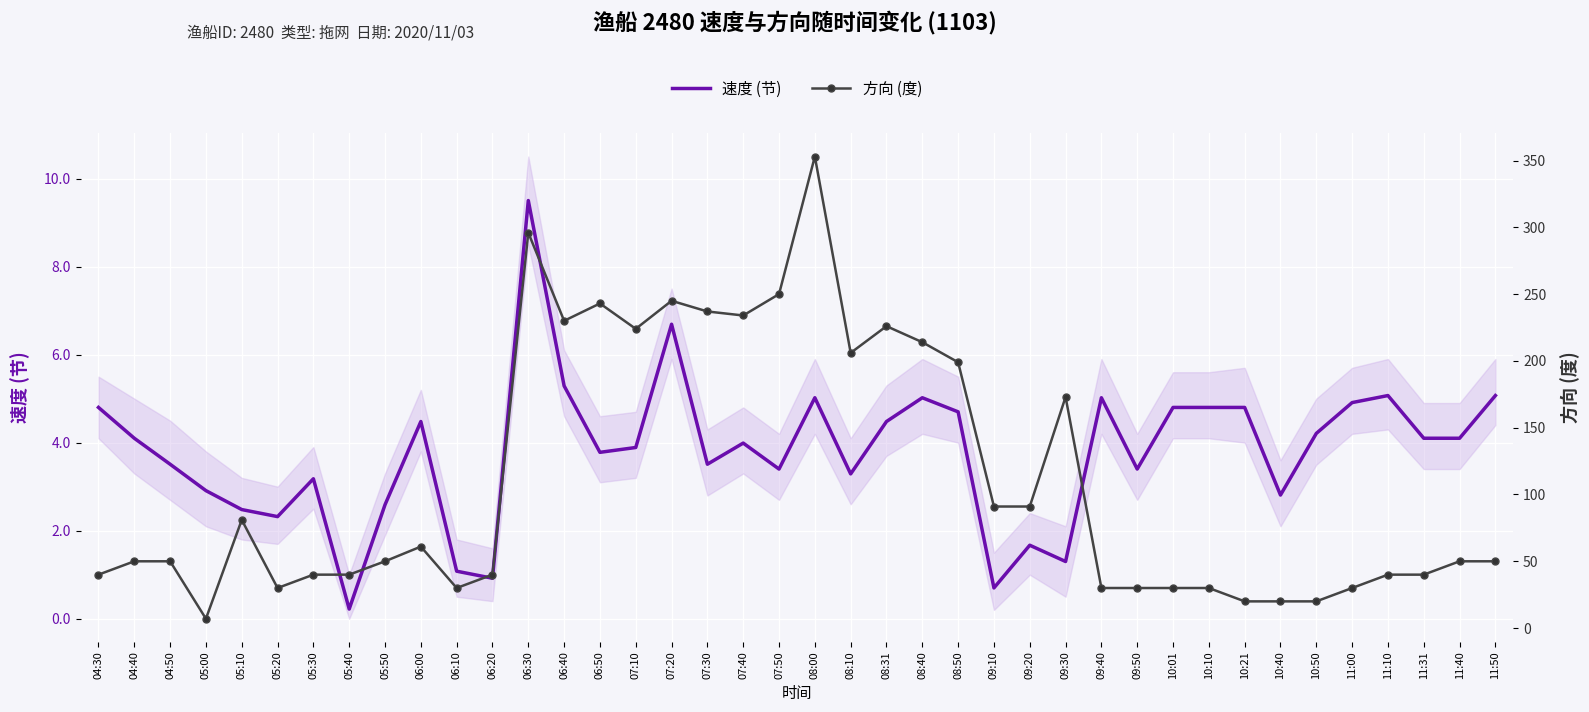

In 速度 (节), how many points are lower than both neighbors (excluding endpoints)?

11